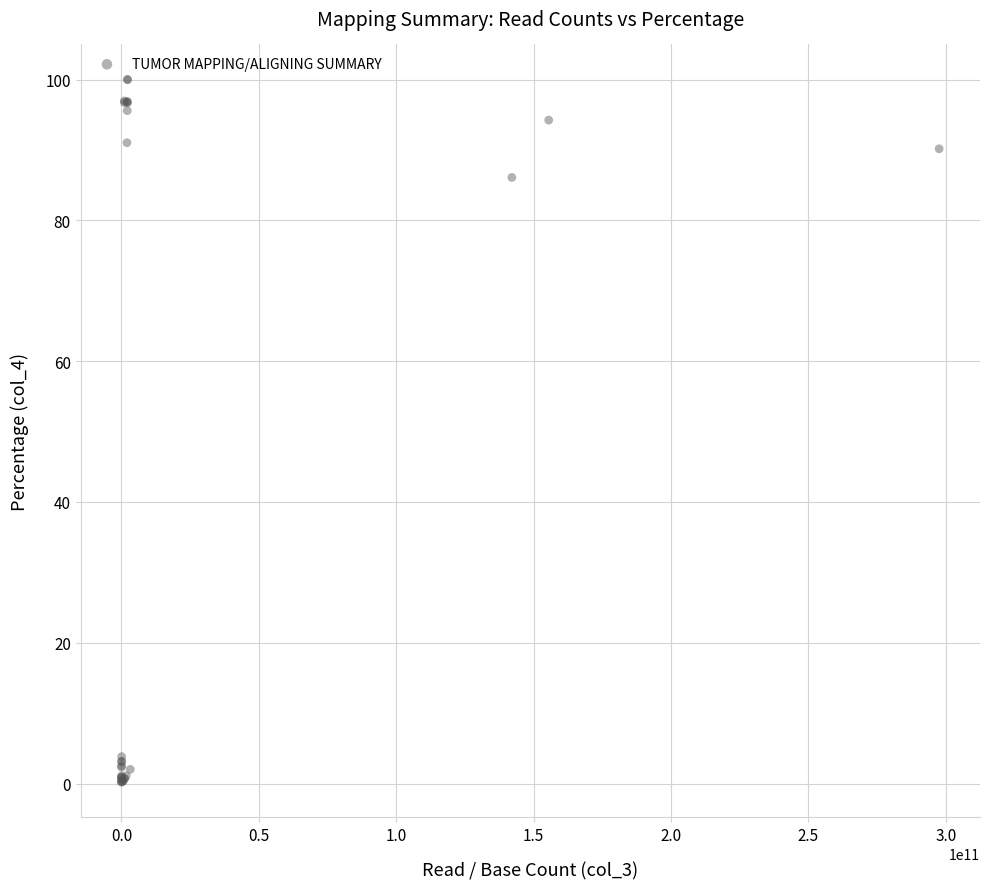

What Y value in the scatter plot is closest to 50?

86.1